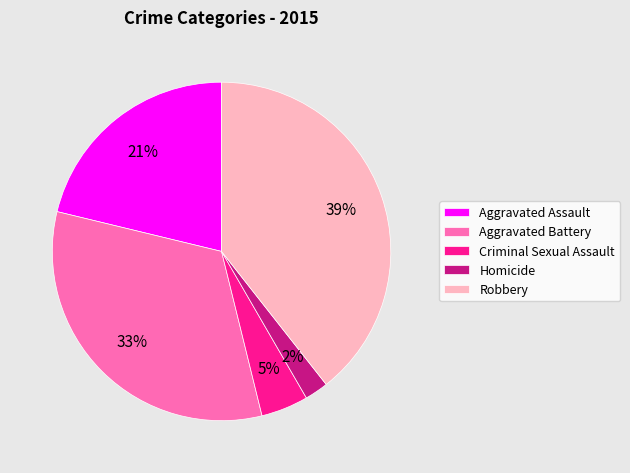

Between Homicide and Criminal Sexual Assault, which is larger?

Criminal Sexual Assault